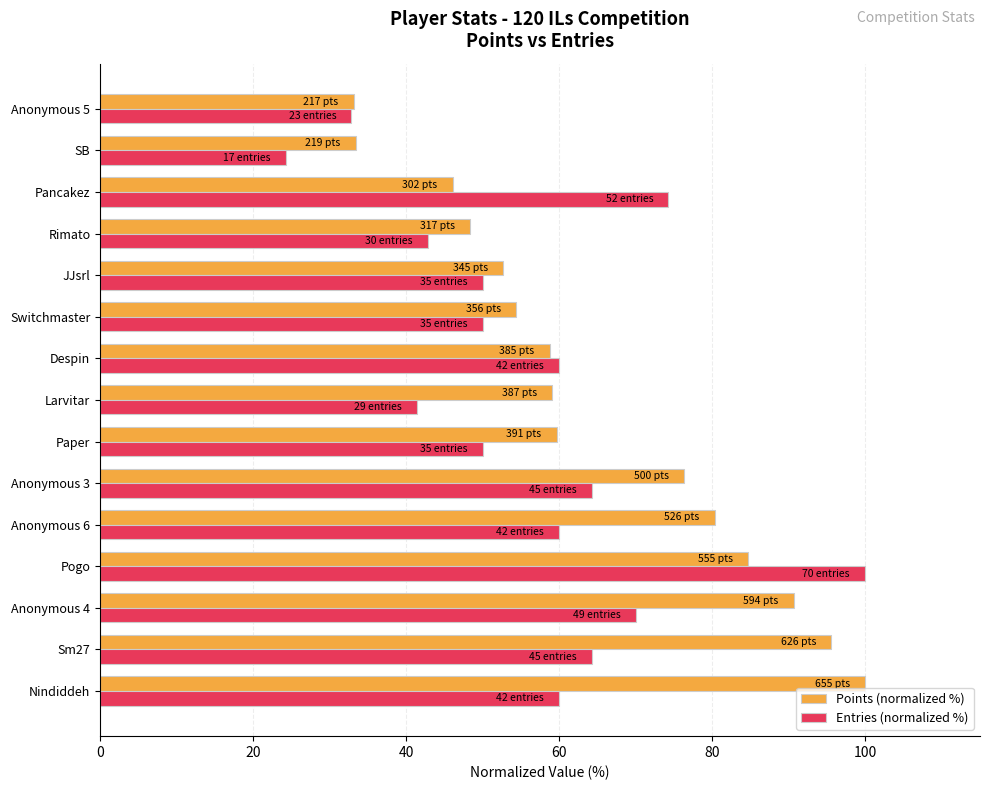

The value of Entries (normalized %) at Paper is 11.8. True or false?

False